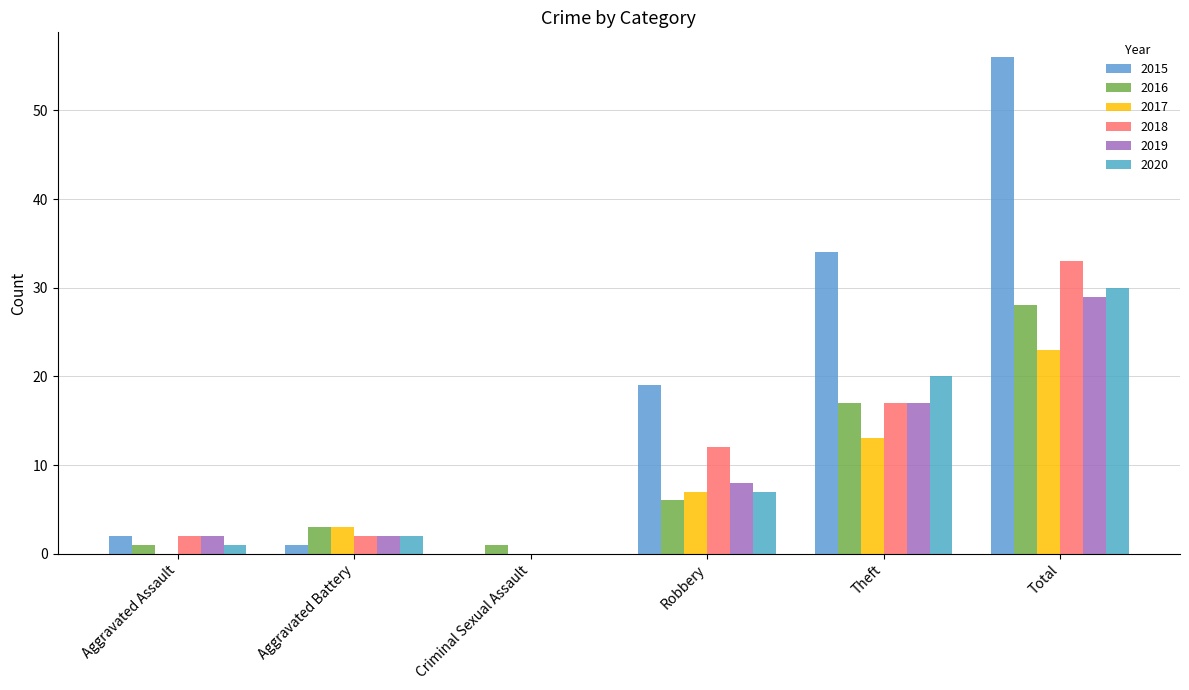

Between Aggravated Battery and Total, which series saw the biggest shift?

2015